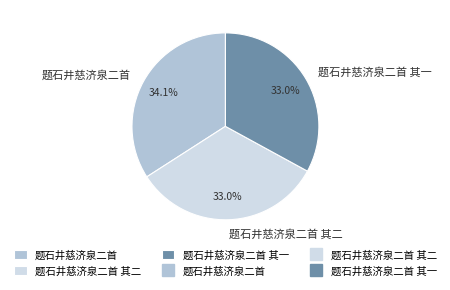

To the nearest percent, what portion does 题石井慈济泉二首 represent?

34%